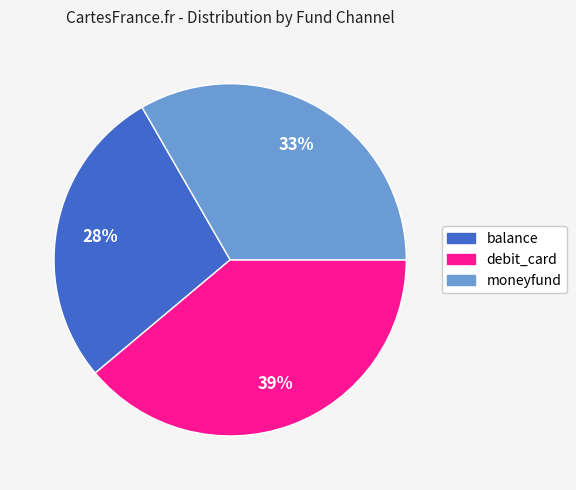

Which category has the biggest portion of the pie?

debit_card